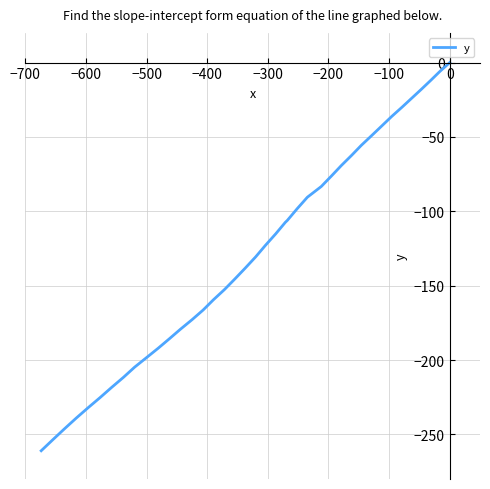

How many negative values are there?

39